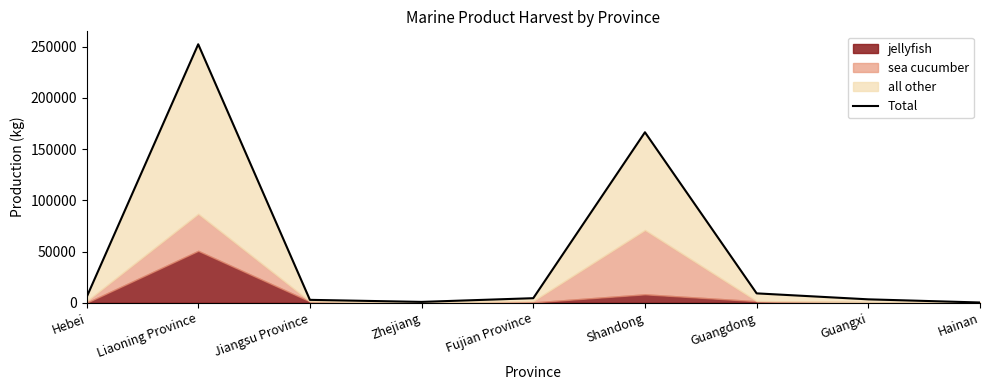

True or false: the data has more than 2 interior local peaks.

False